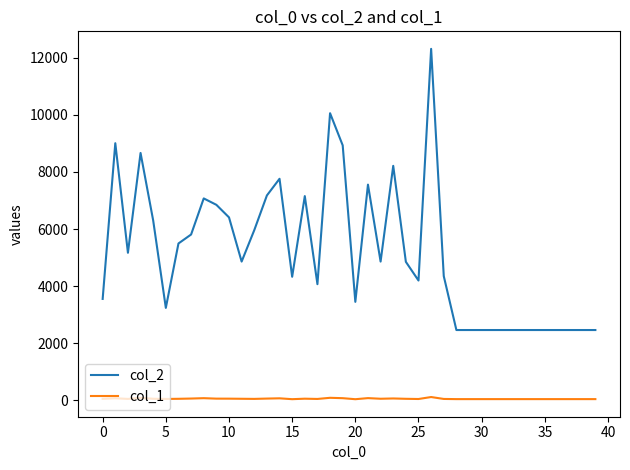

Which series has the widest spread of values?

col_2